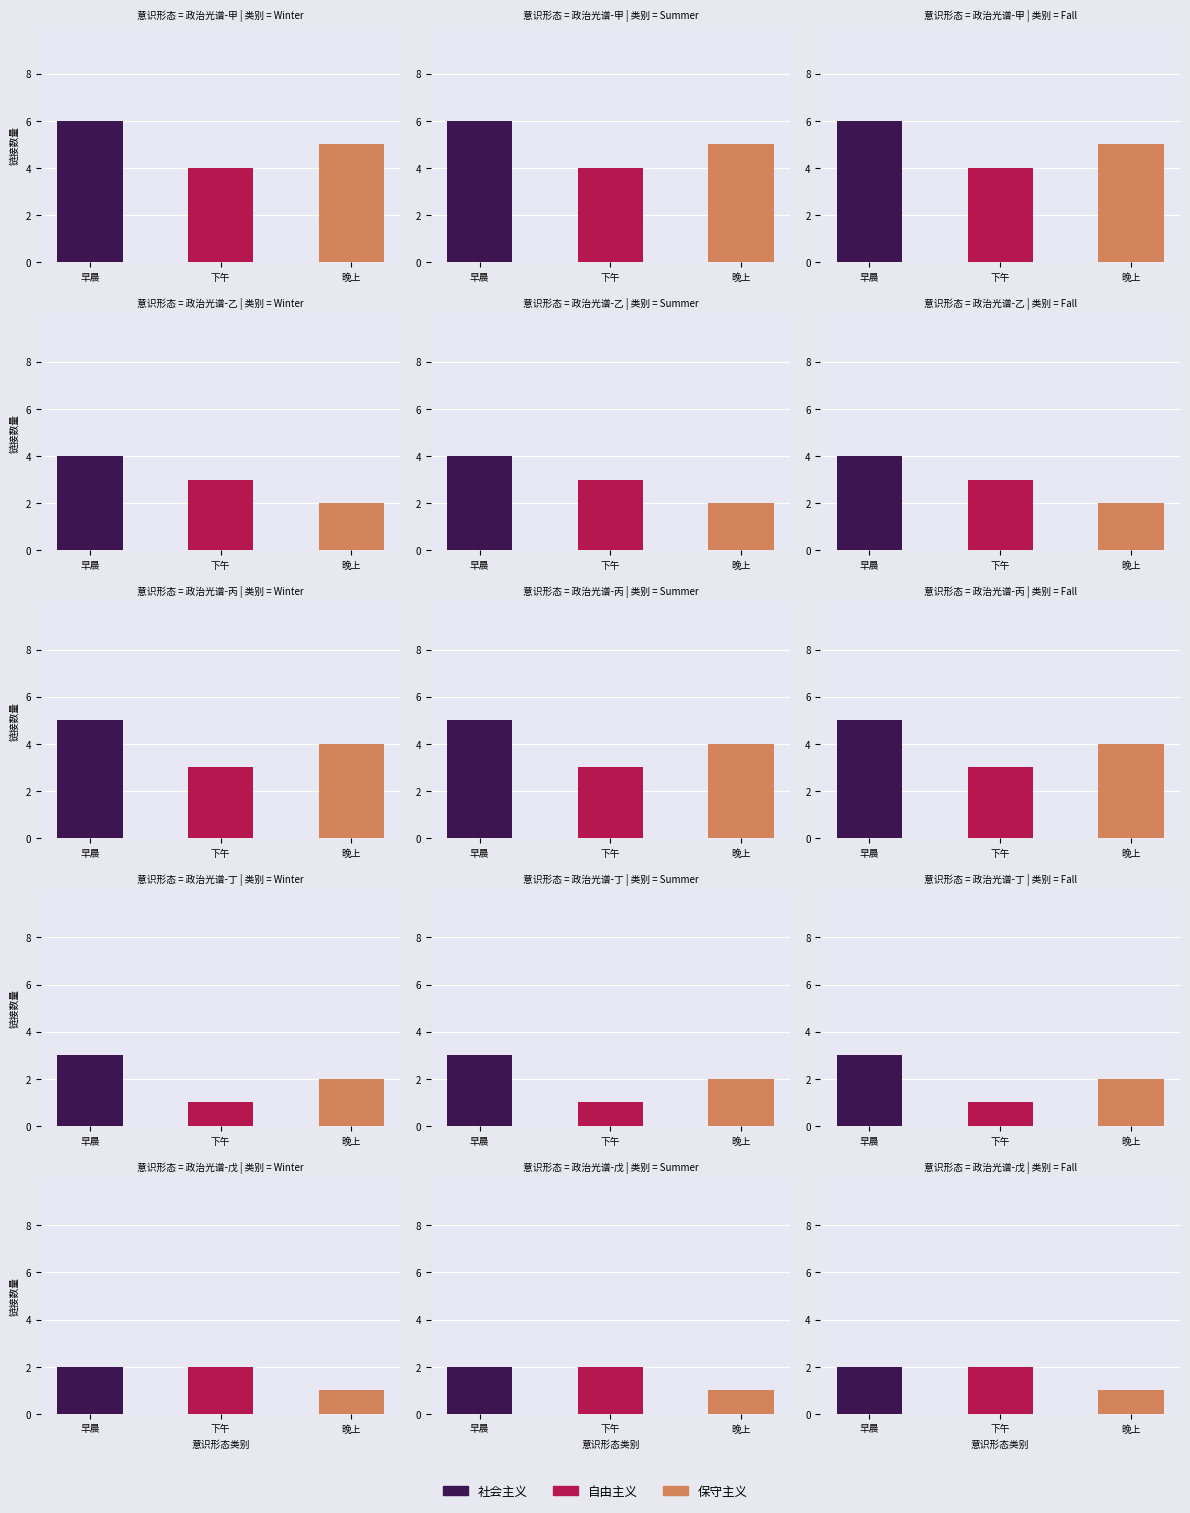

How many bars are there in each group?

3